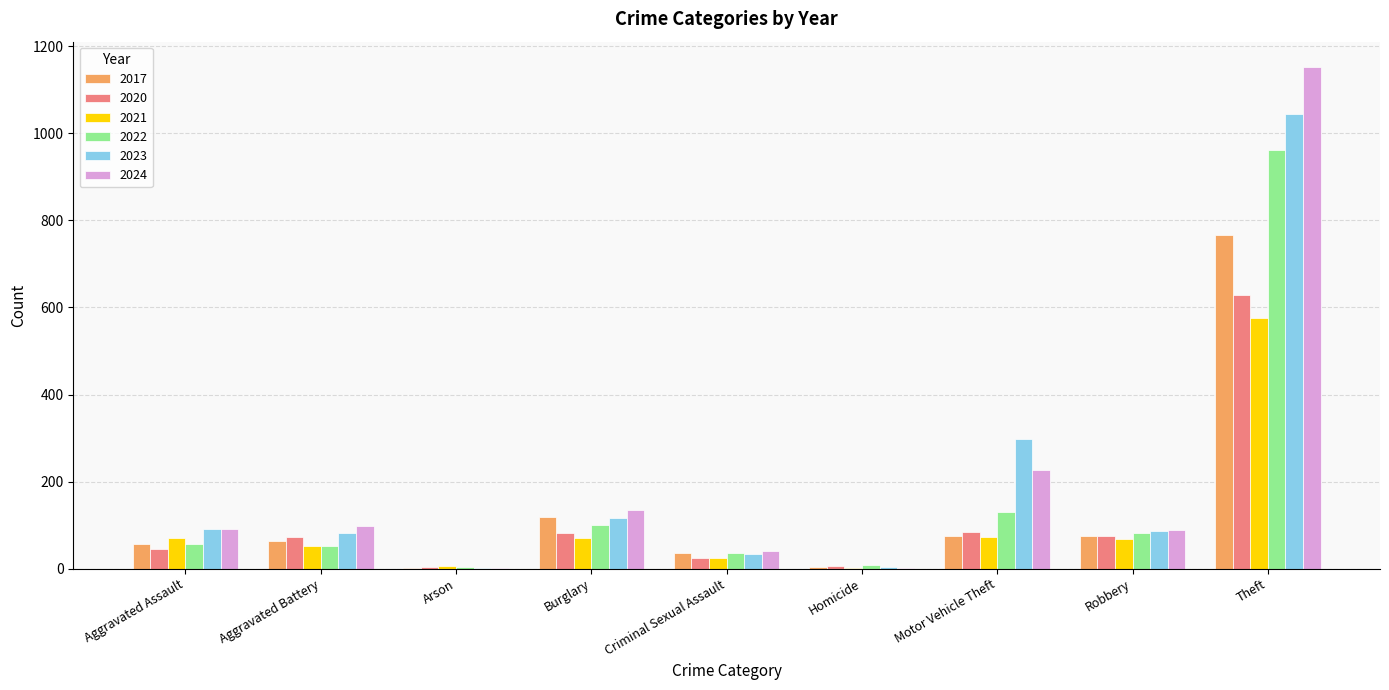

True or false: 2024 has a value of 135 at Burglary.

True